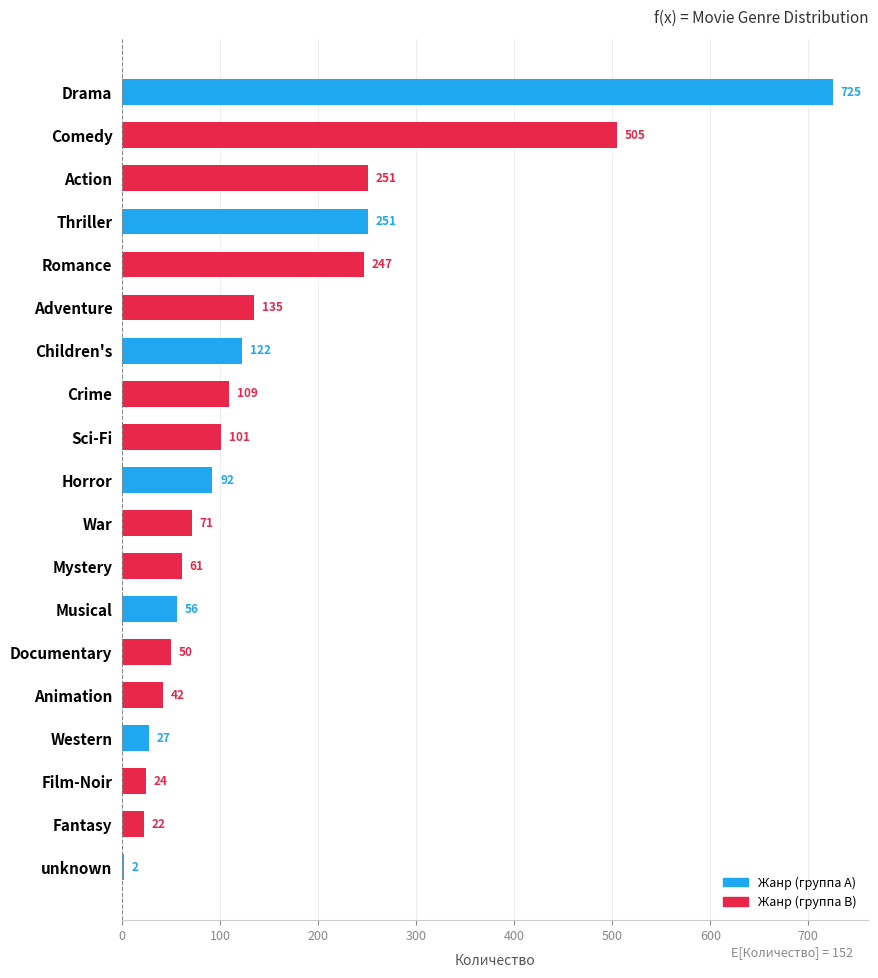

Is it true that the value at Animation is 42?

True